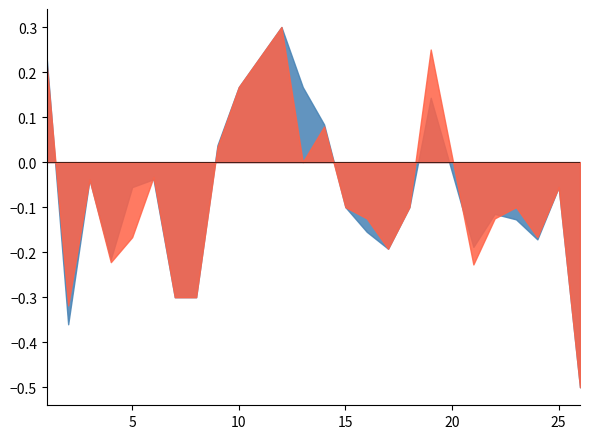

How many distinct data groups are displayed?

2